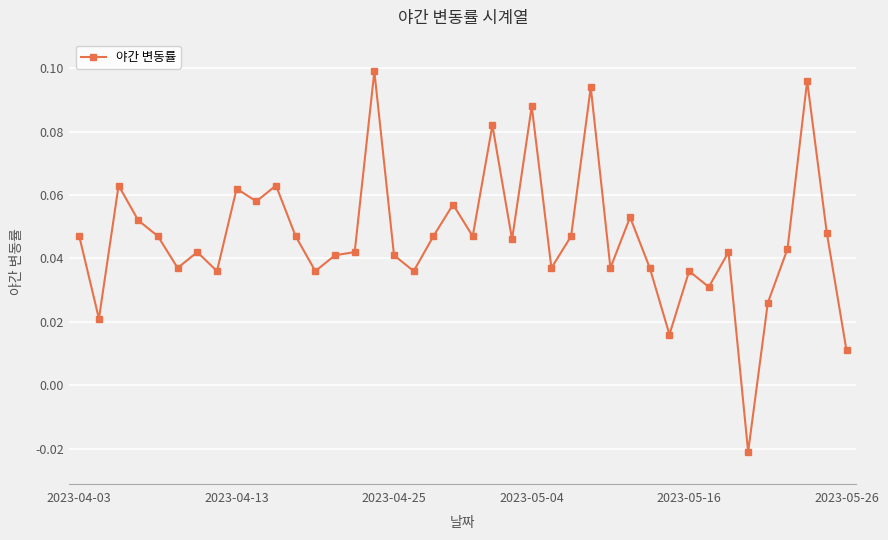

True or false: there are more than 1 points higher than both neighbors.

True